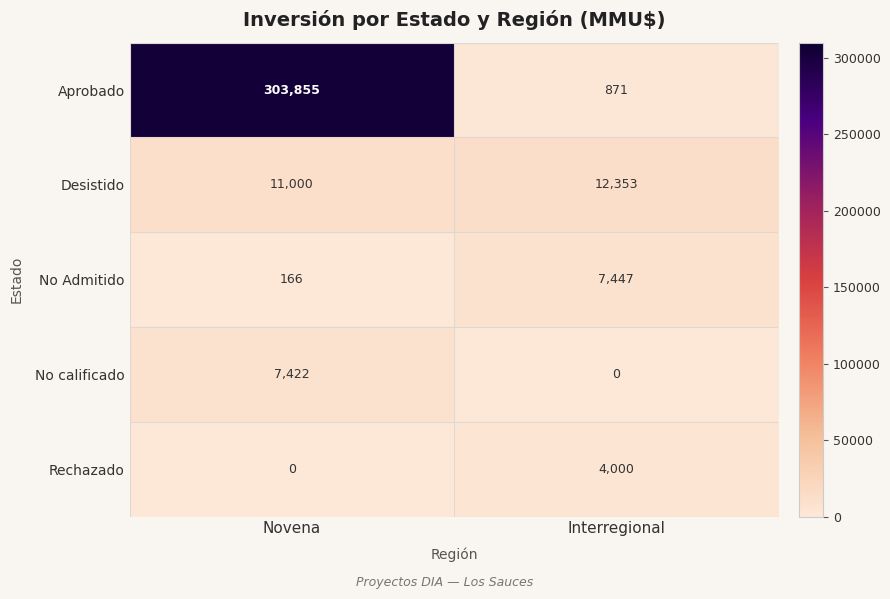

At which category is the sum across all series the highest?

Novena